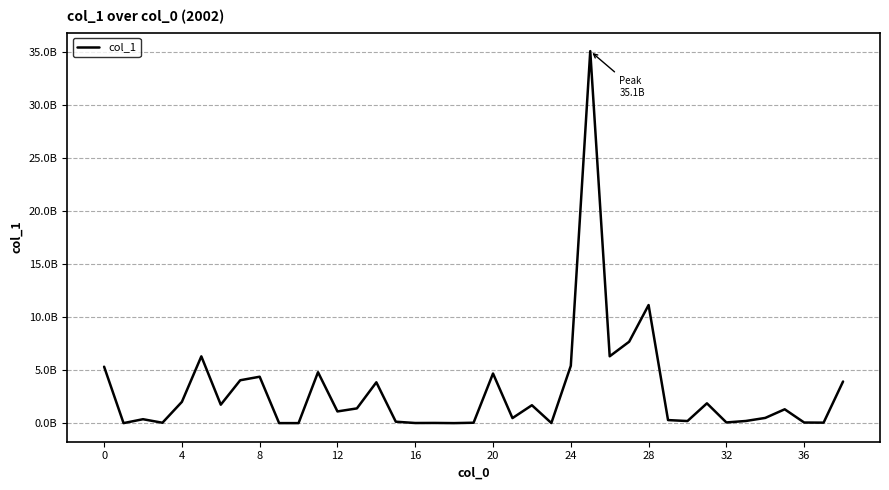

Does the chart display data point markers on the line(s)?

No